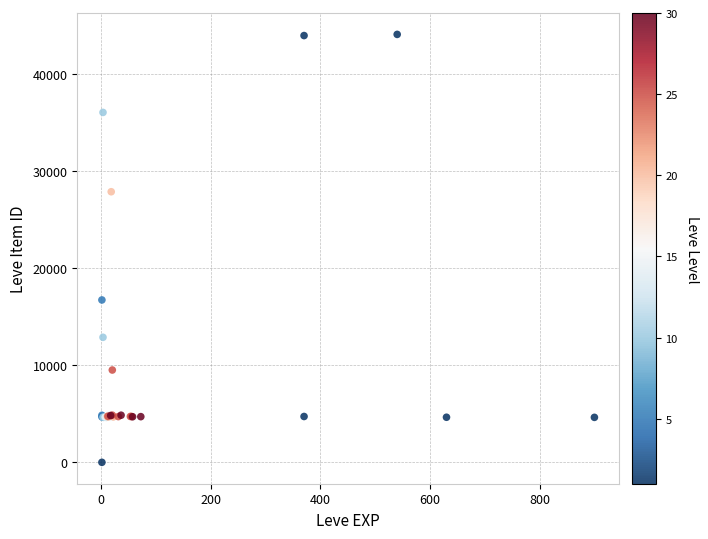

What Y value in the scatter plot is closest to 22050?

16734